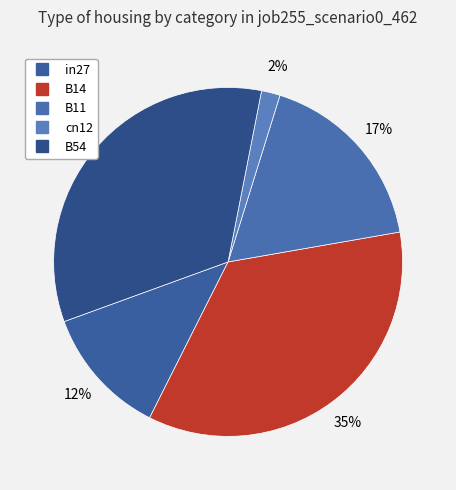

What portion of the pie excludes cn12?

98.3%